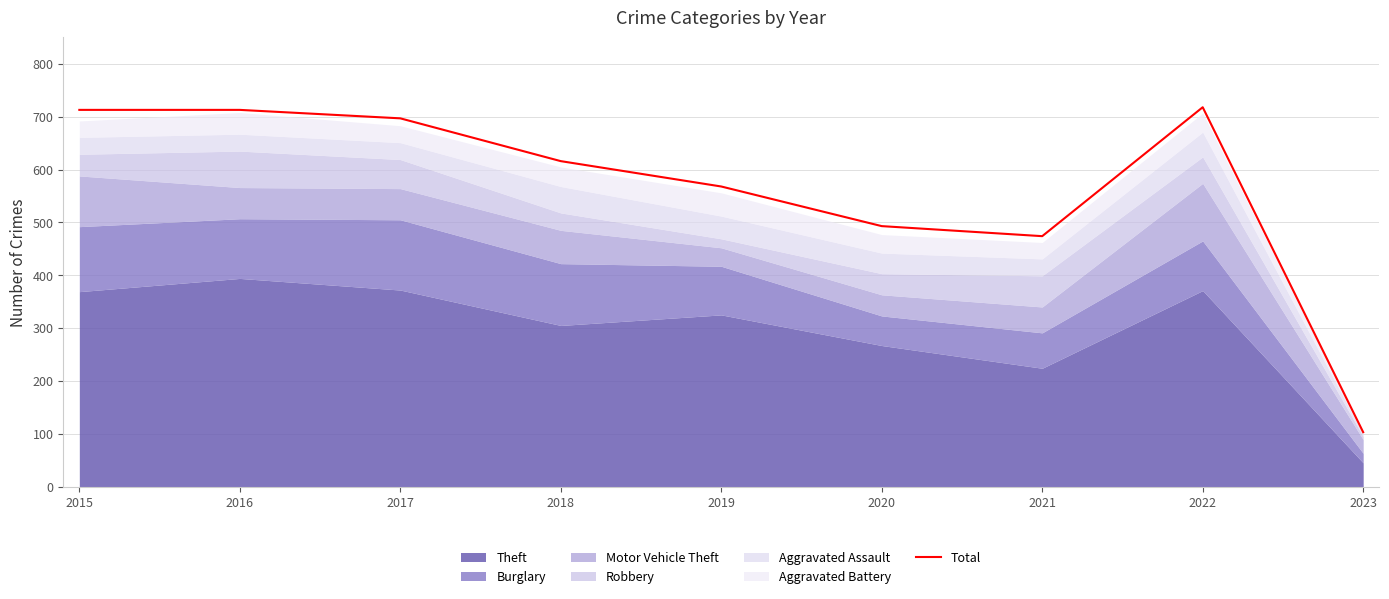

Which label corresponds to the largest value in the chart?

2022